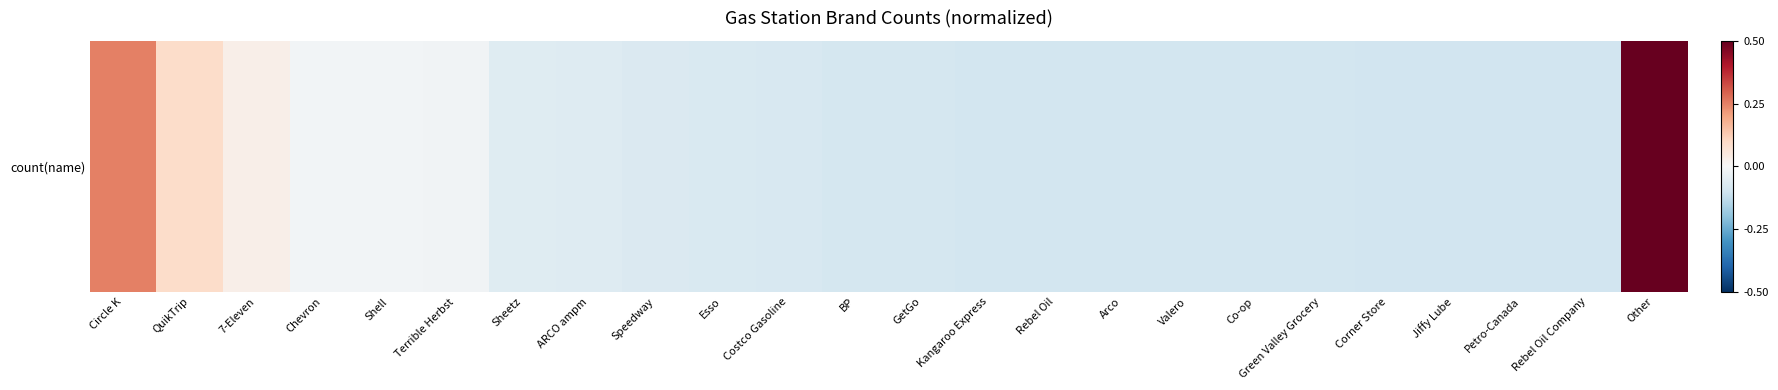

Where does the data first go above 0?

Circle K